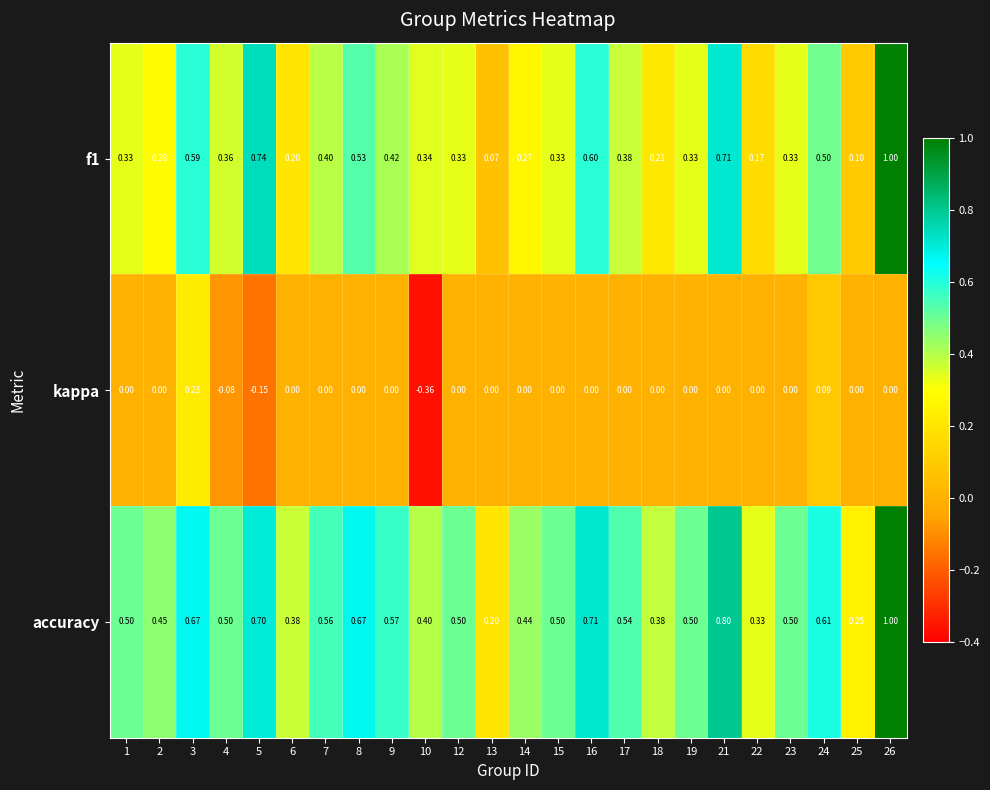

Rank the series by their average value, from lowest to highest.

kappa, f1, accuracy